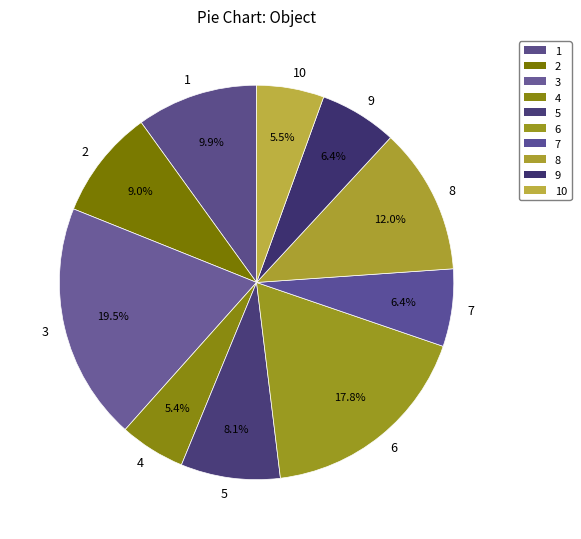

How much of the chart is everything except 1?

90.1%